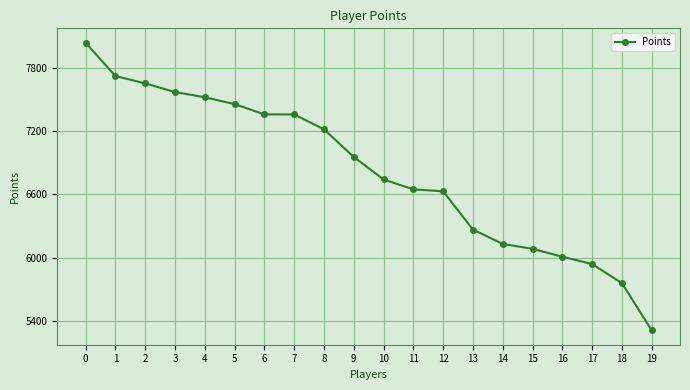

What is the smallest value displayed?

5314